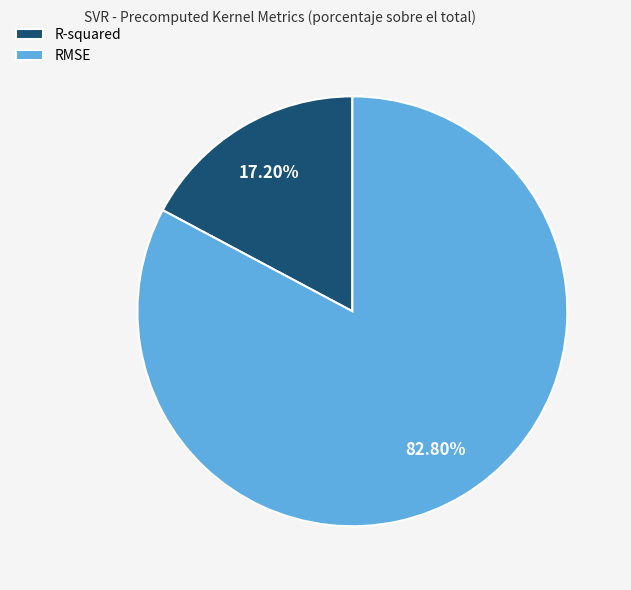

To the nearest percent, what is the difference between the RMSE and R-squared slice percentages?

66%